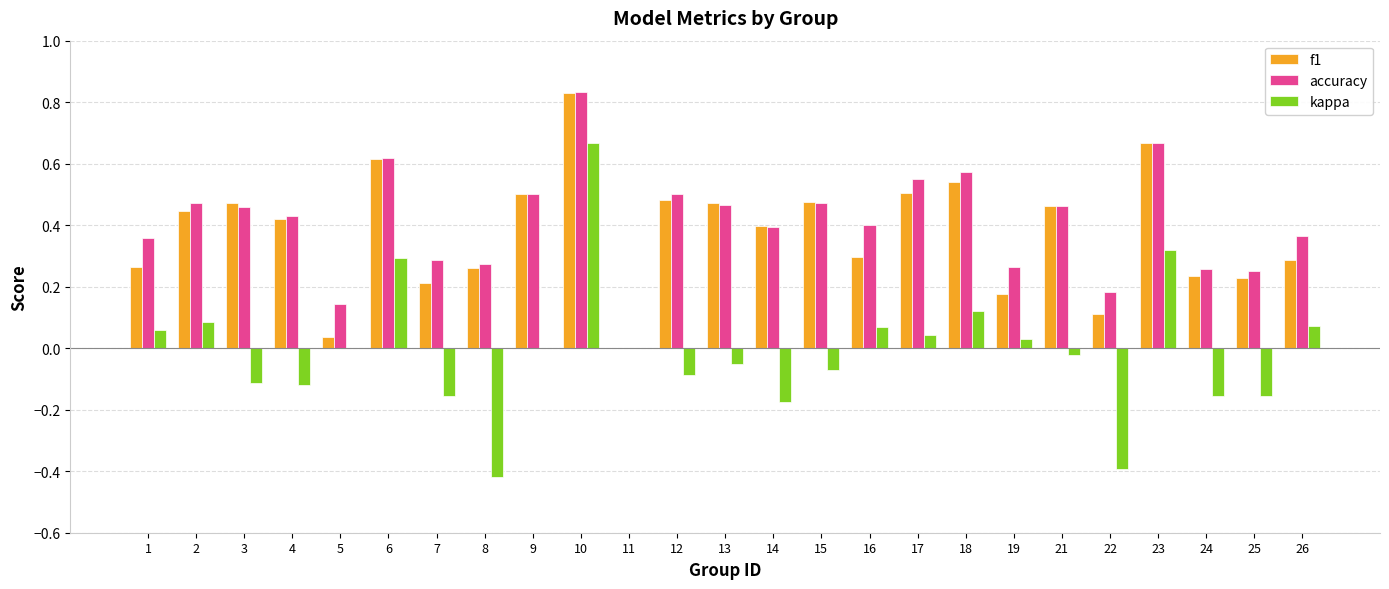

The value of kappa at 14 is -0.3. True or false?

False